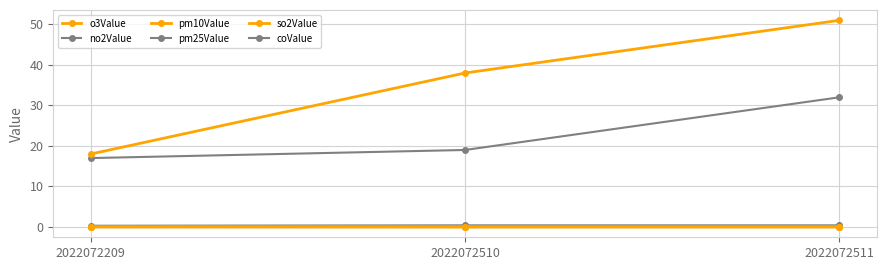

What is the difference between the highest and lowest values at 2022072510?

38.0